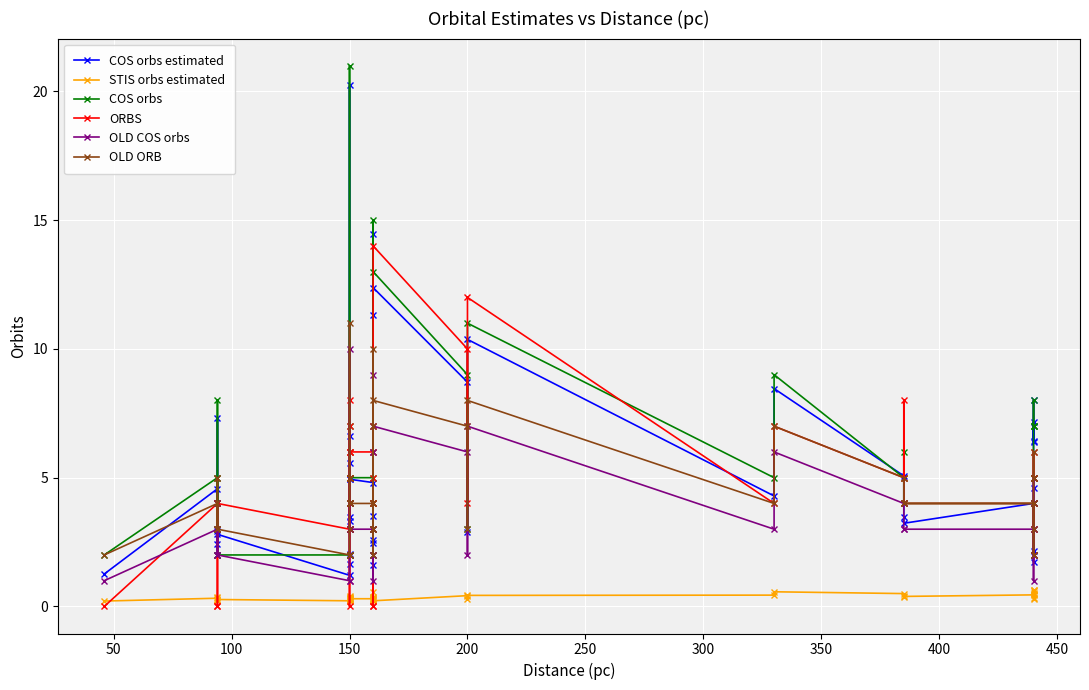

Is this an area chart (filled region under the line)?

No